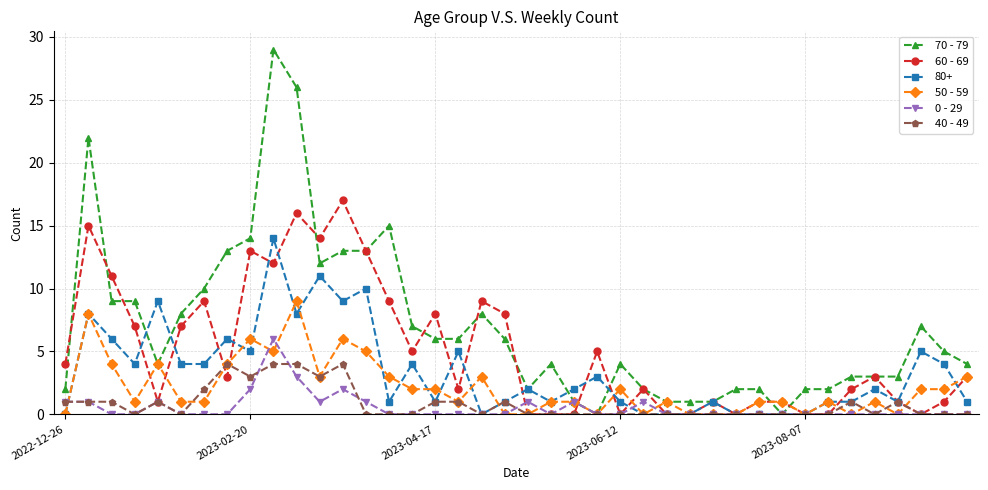

What is the value of the 50 - 59 point at the 31st from the left?

1